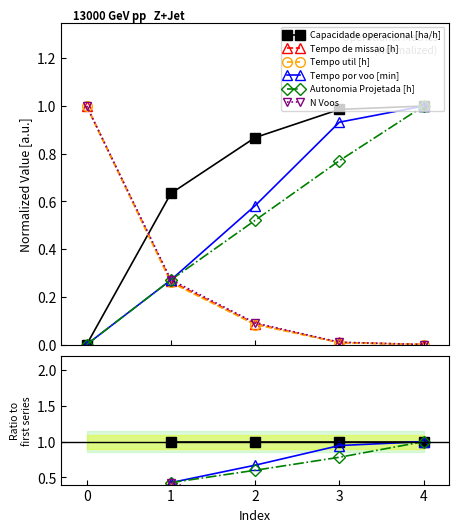

Rank the series at 1 from lowest to highest value.

Tempo util [h], Tempo de missao [h], N Voos, Autonomia Projetada [h], Tempo por voo [min], Capacidade operacional [ha/h]